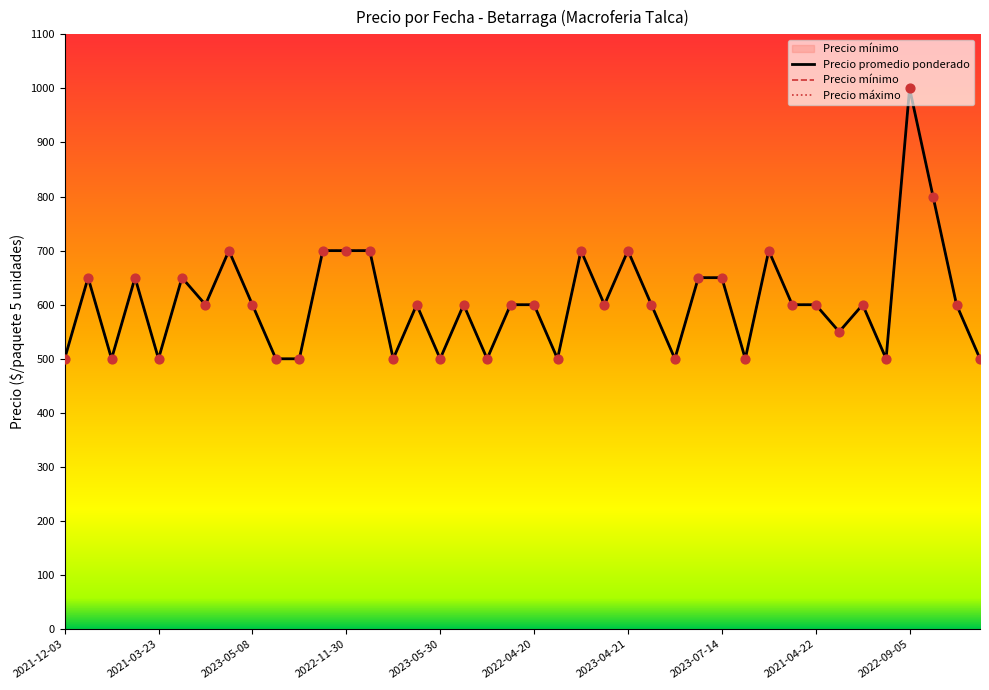

What is the total value across all series at 14?

1500